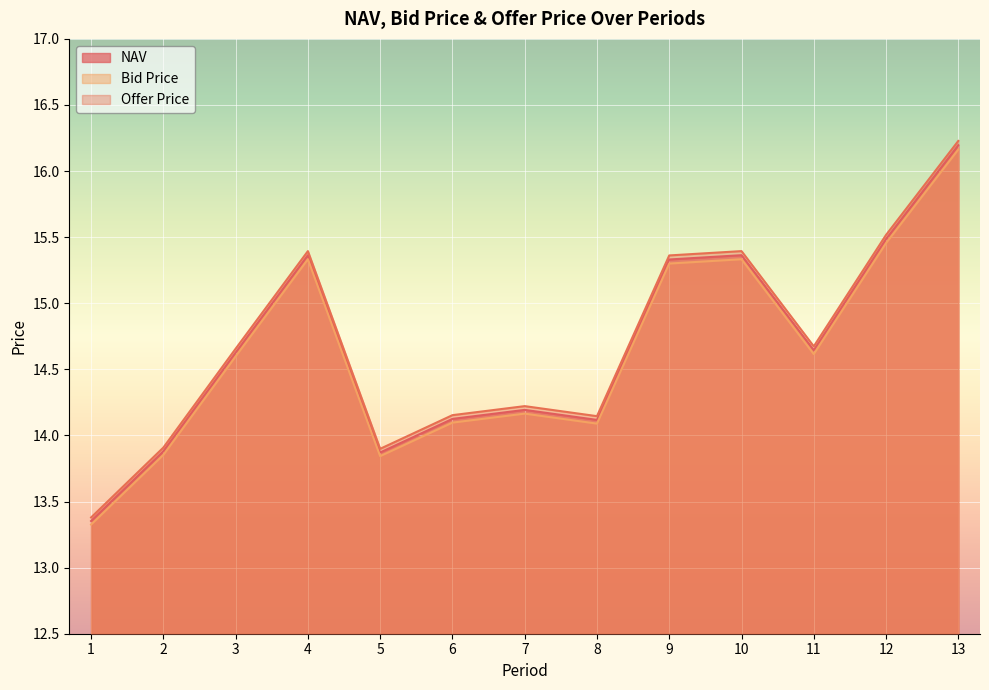

At which category is the sum across all series the highest?

13